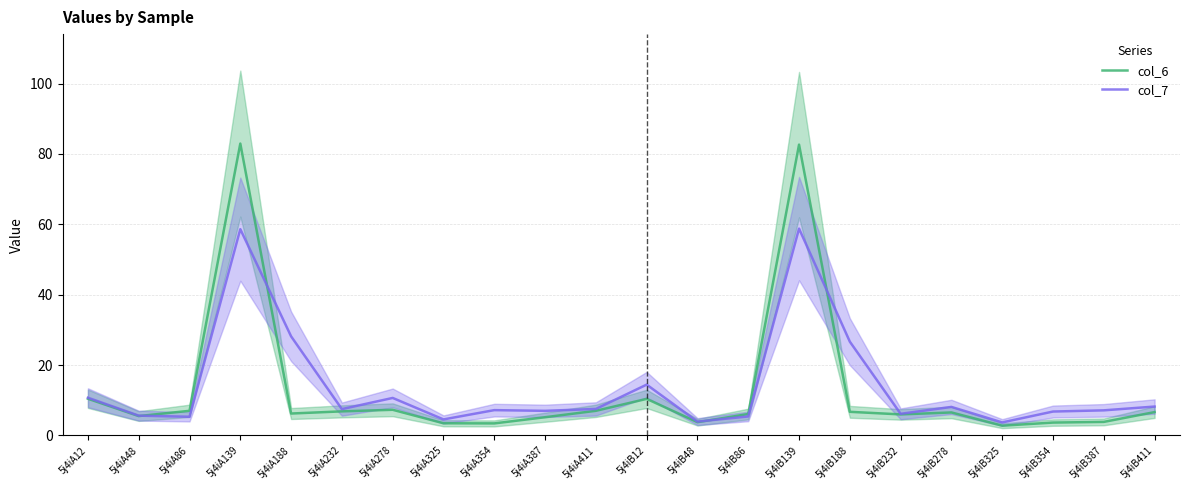

What is the spread (max minus min) of values at 5j4iA48?

0.1